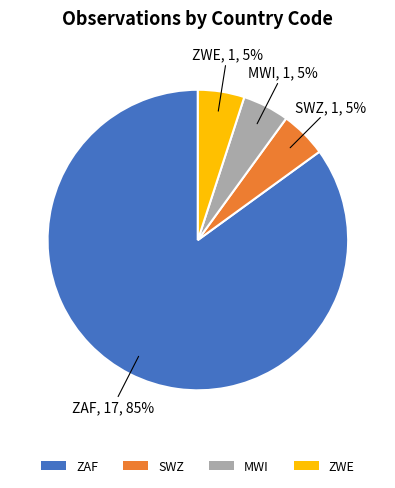

Approximately how many times larger is the value at ZAF compared to SWZ?

17.0